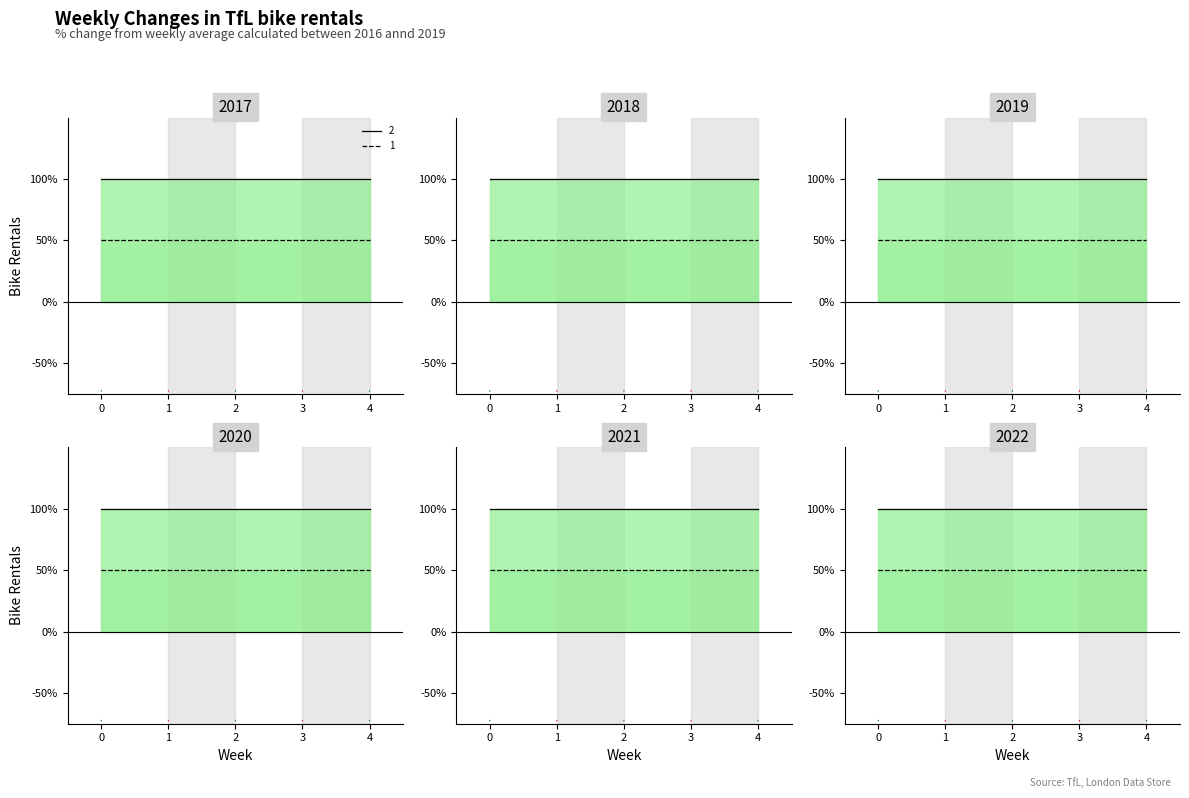

True or false: 1_y and 2 cross at least once.

False